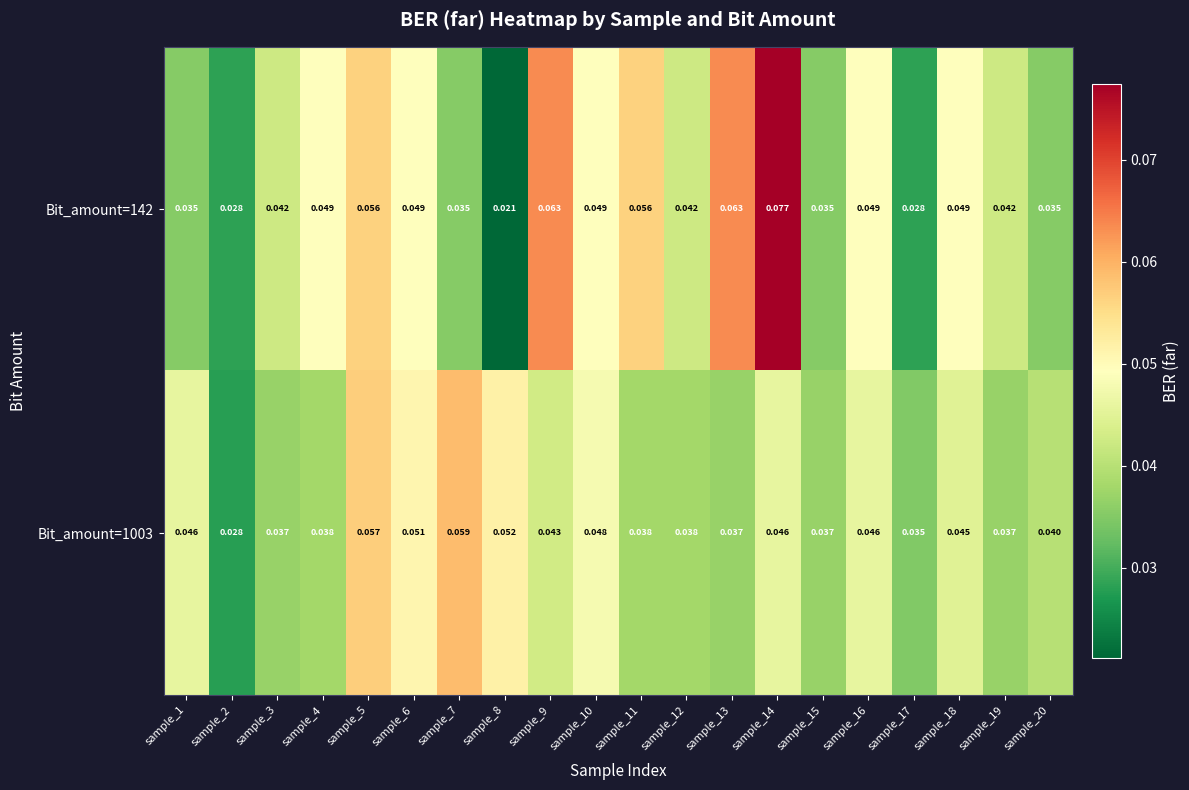

Is the value of Bit_amount=1003 at sample_16 greater than the value of Bit_amount=142 at sample_12?

Yes